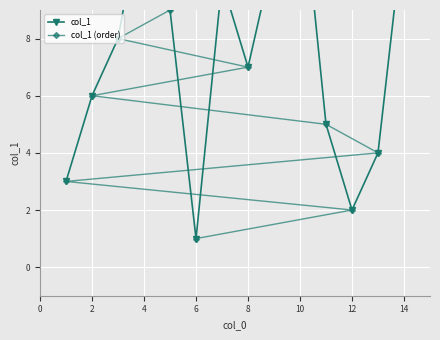

What is the spread (max minus min) of values at 14?

1